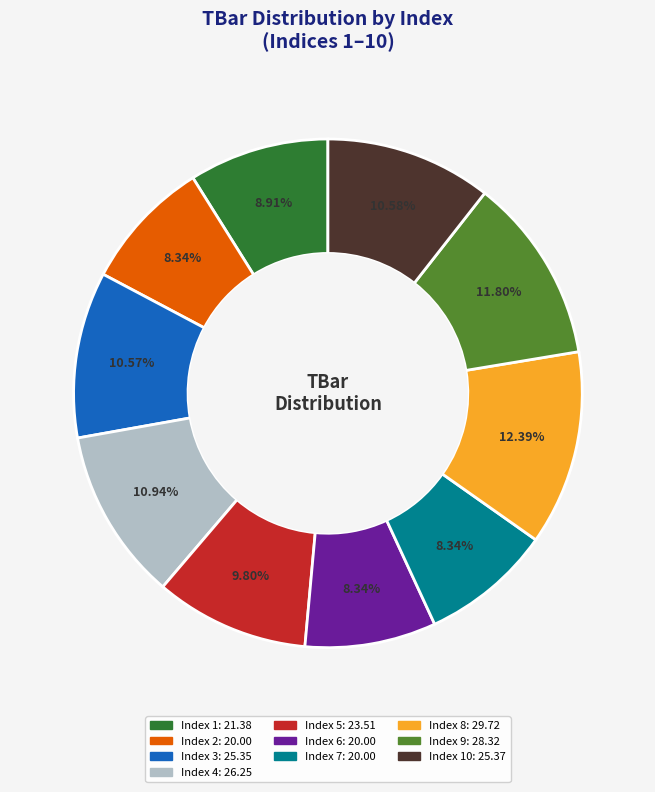

Count the number of slices in the pie.

10